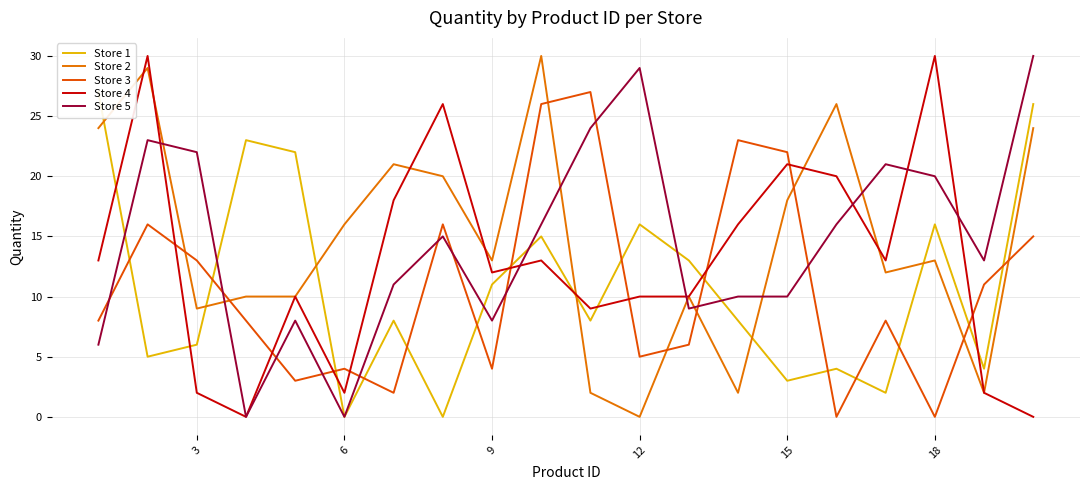

Is it true that Store 4 equals 6 at 18?

False